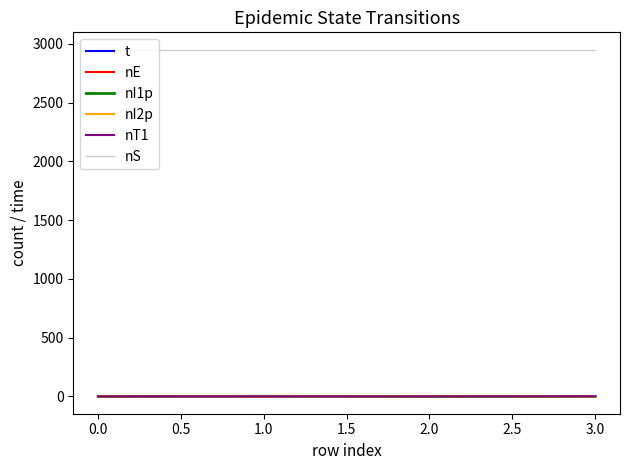

Which series has the largest total across all categories?

nS